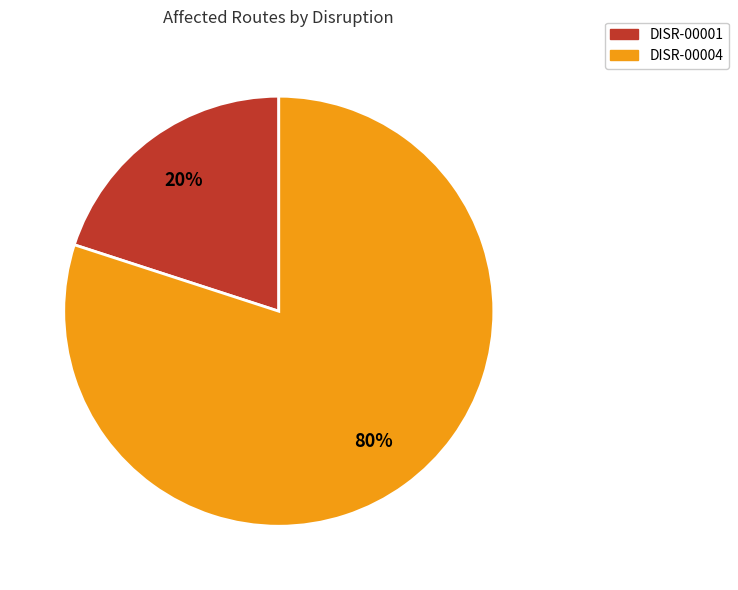

To the nearest percent, what percentage of the pie is DISR-00004?

80%